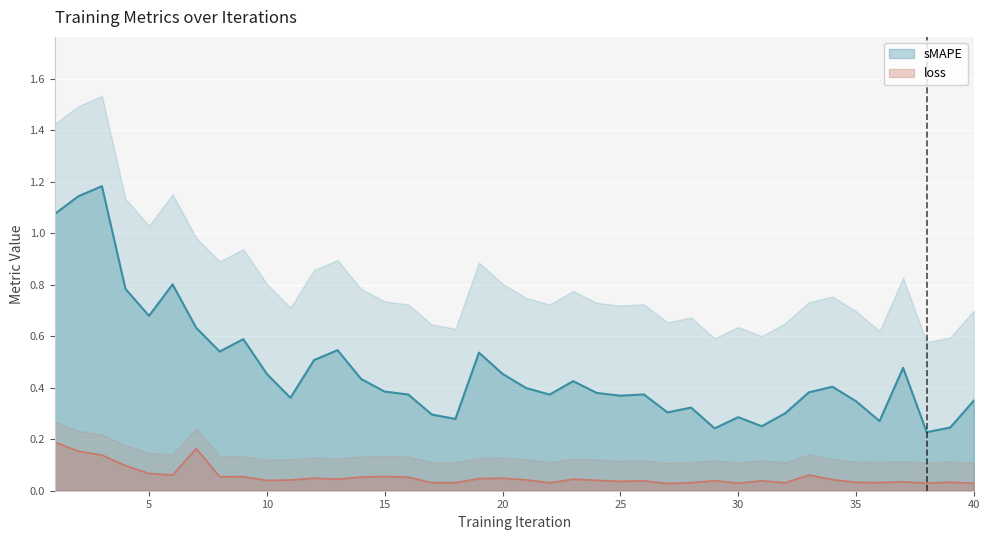

How many lines are shown in the chart?

2